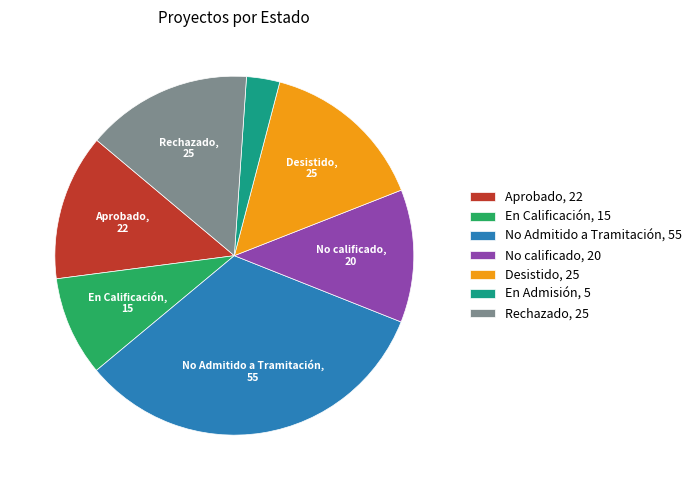

Is it true that En Calificación is 9% of the pie?

True